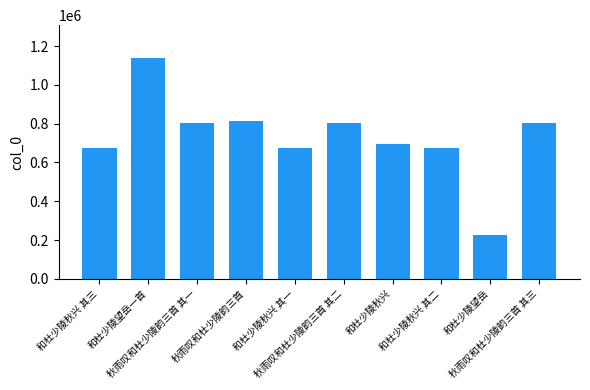

What is the difference between the maximum and minimum values?

912169